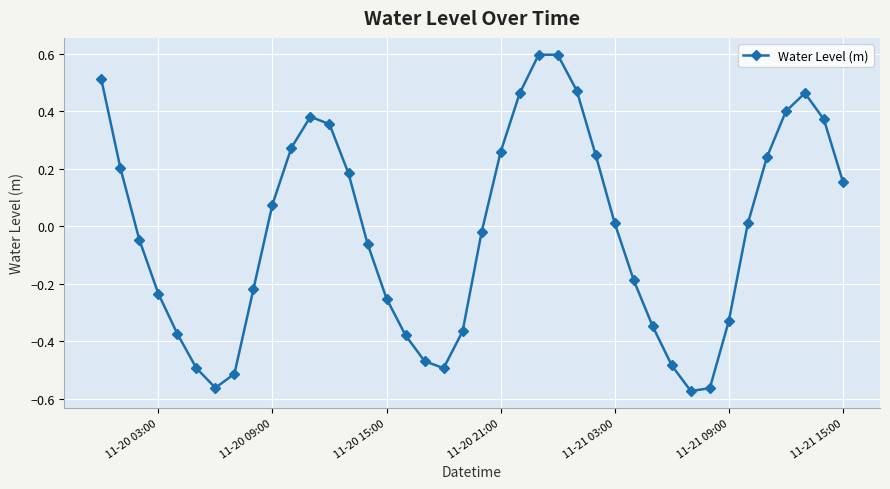

How many values are below zero?

20